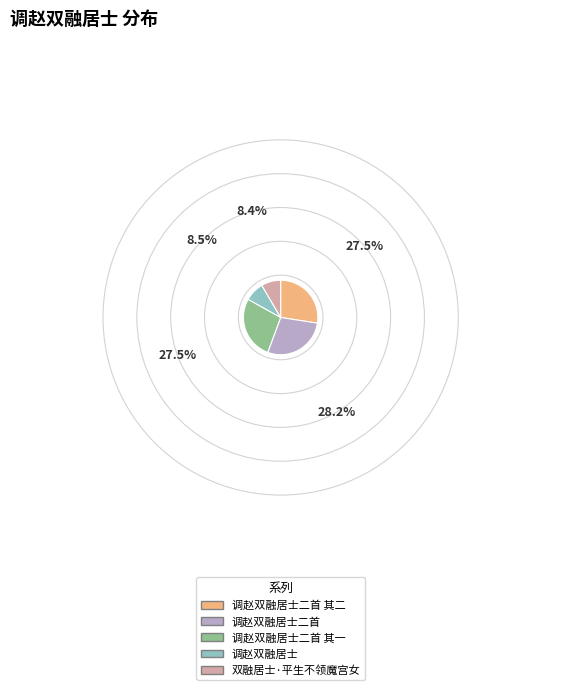

Does any single category account for the majority?

No